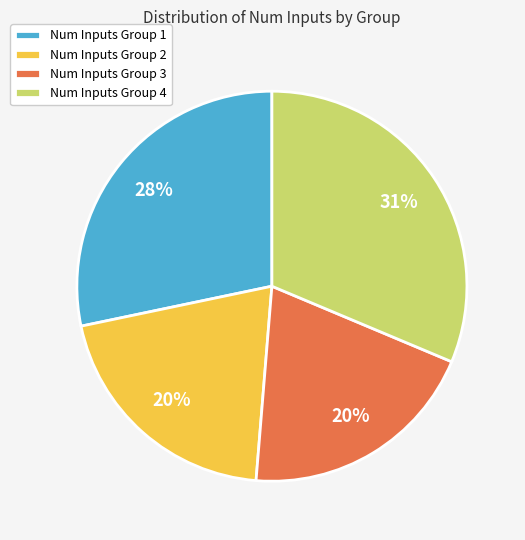

To the nearest percent, what portion does Num Inputs Group 2 represent?

20%